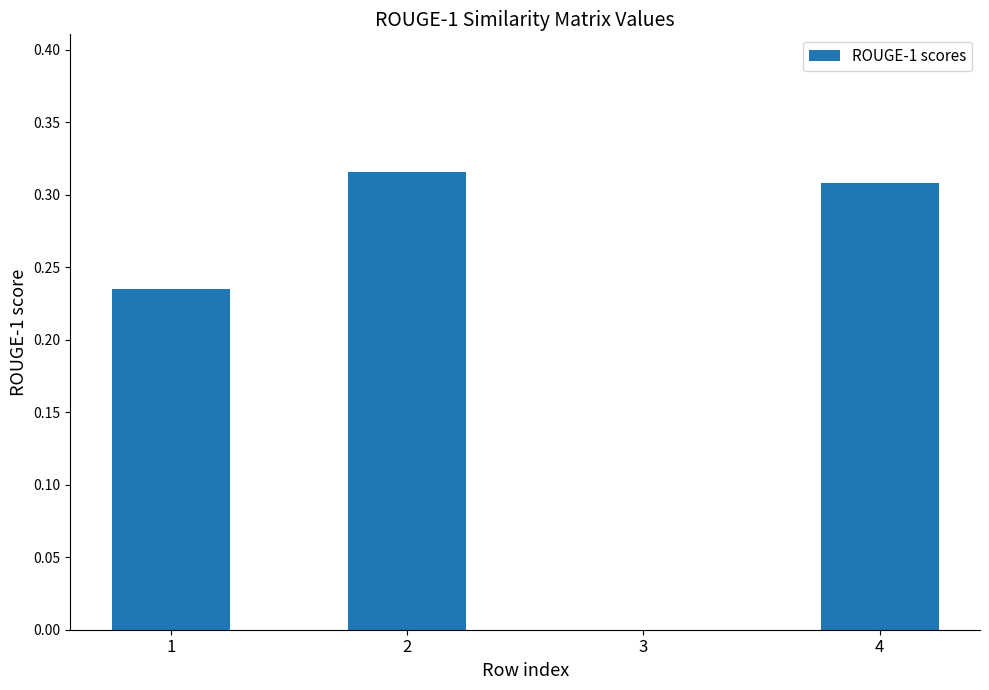

The value at 1 is 0.4. True or false?

False